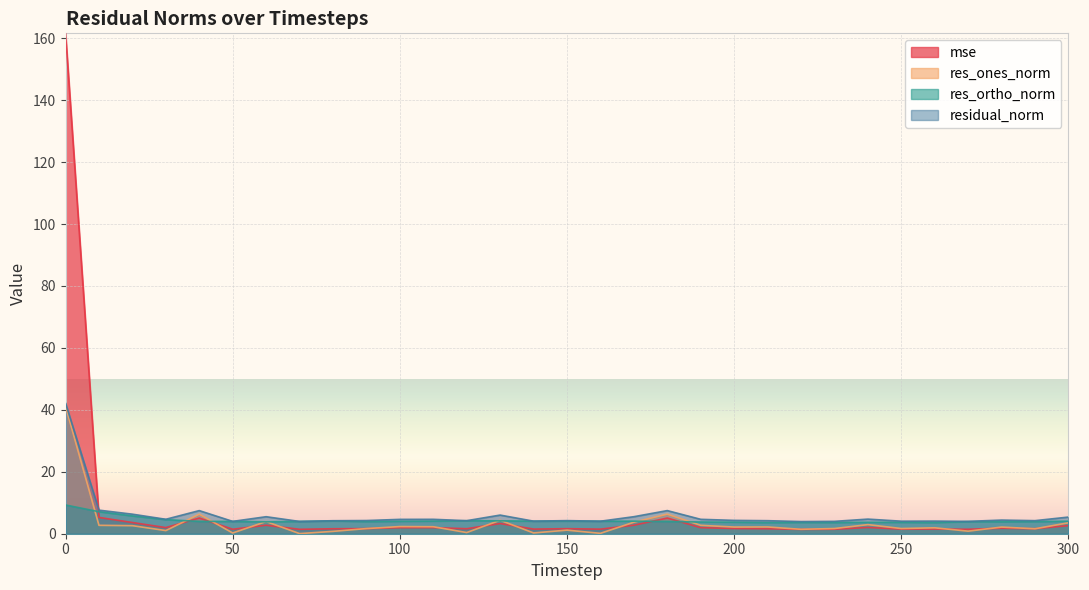

How many lines are shown in the chart?

4